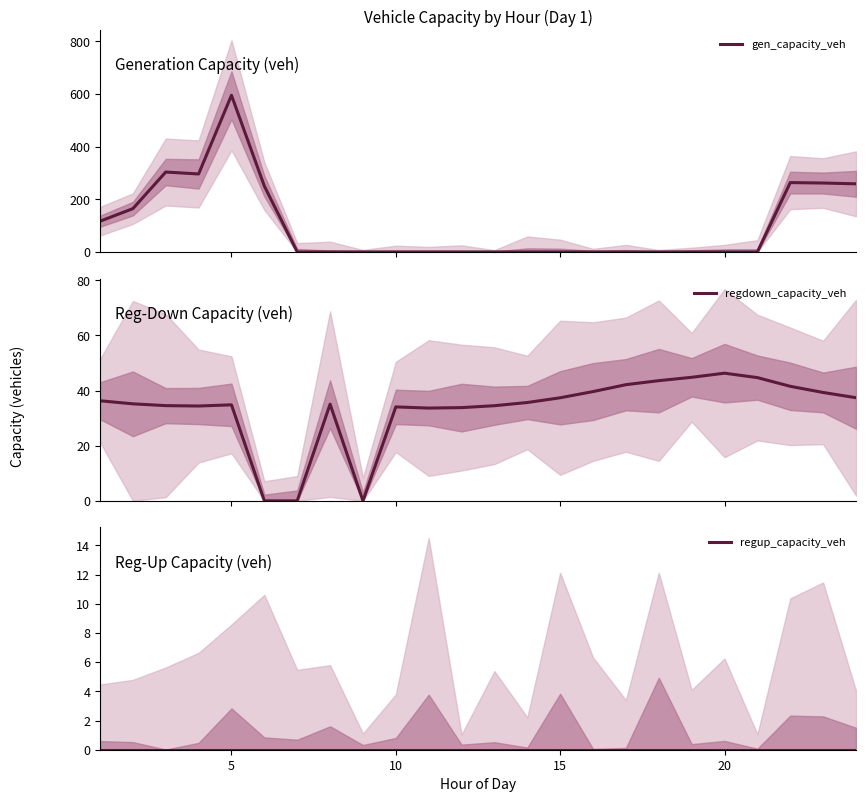

Count the number of categories in the chart.

24